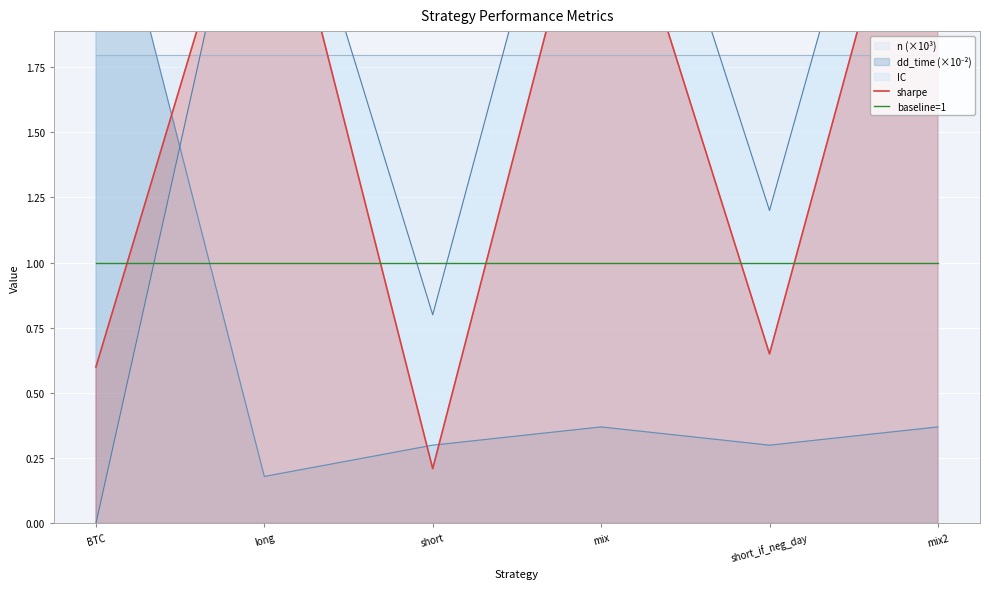

At which category is the sum across all series the highest?

mix2